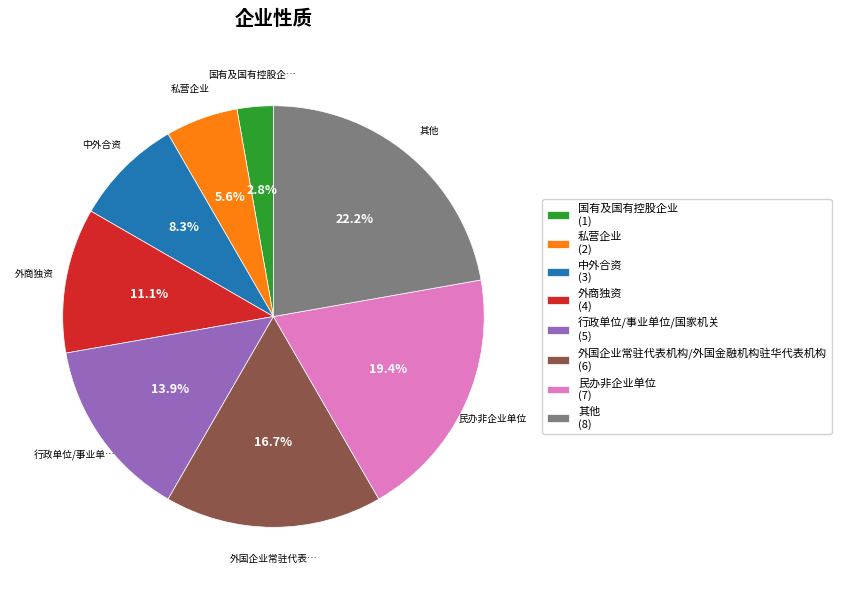

Between 国有及国有控股企业 and 外国企业常驻代表机构/外国金融机构驻华代表机构, which is larger?

外国企业常驻代表机构/外国金融机构驻华代表机构